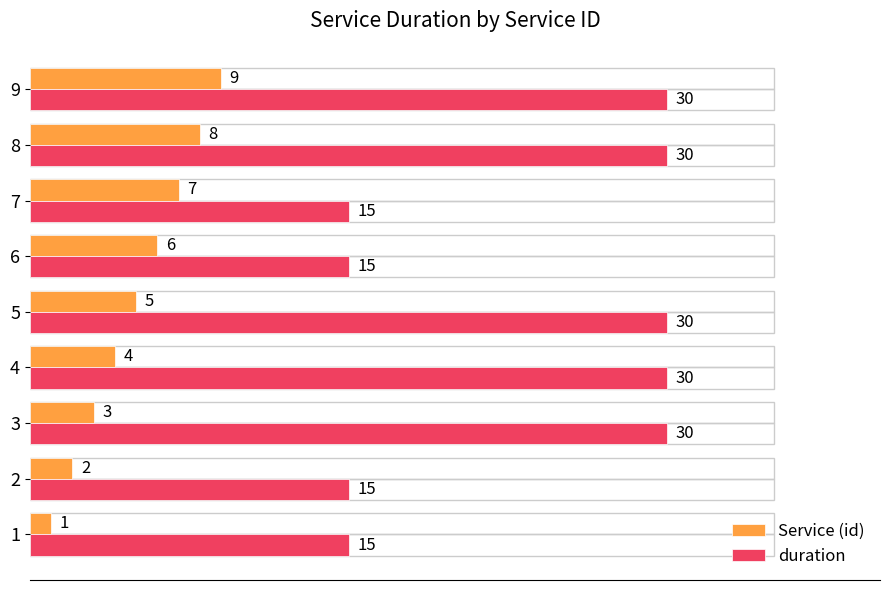

Count the duration values in the range 15 to 30.

9